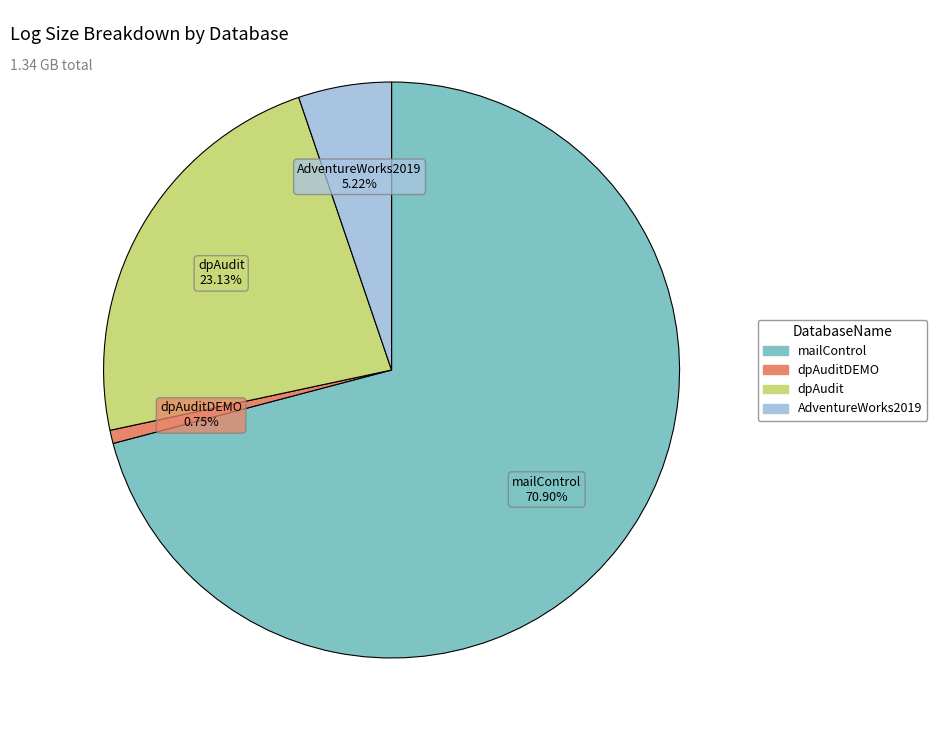

Is there a majority slice in this chart?

Yes